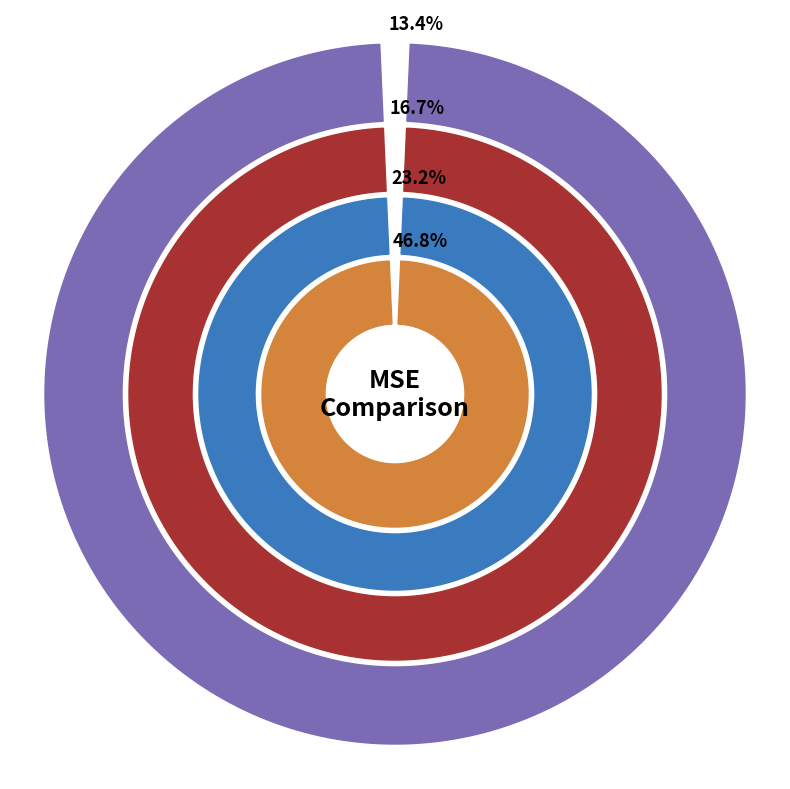

What portion of the pie excludes TCN?

93.9%